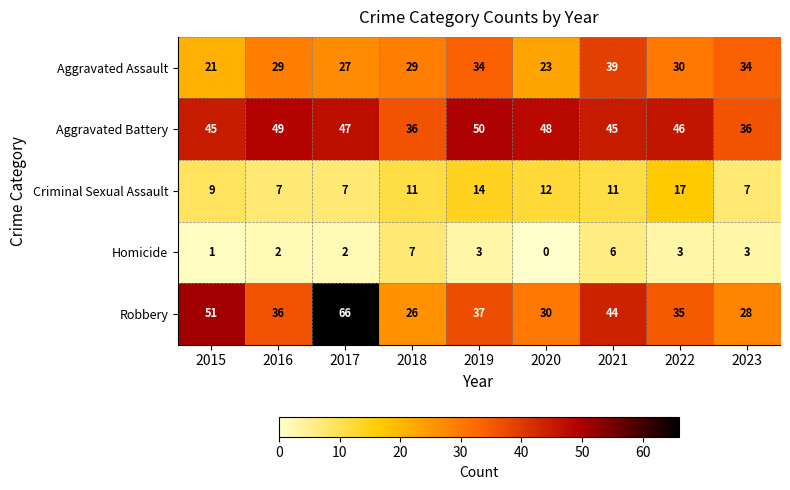

What is the greatest value displayed?

66